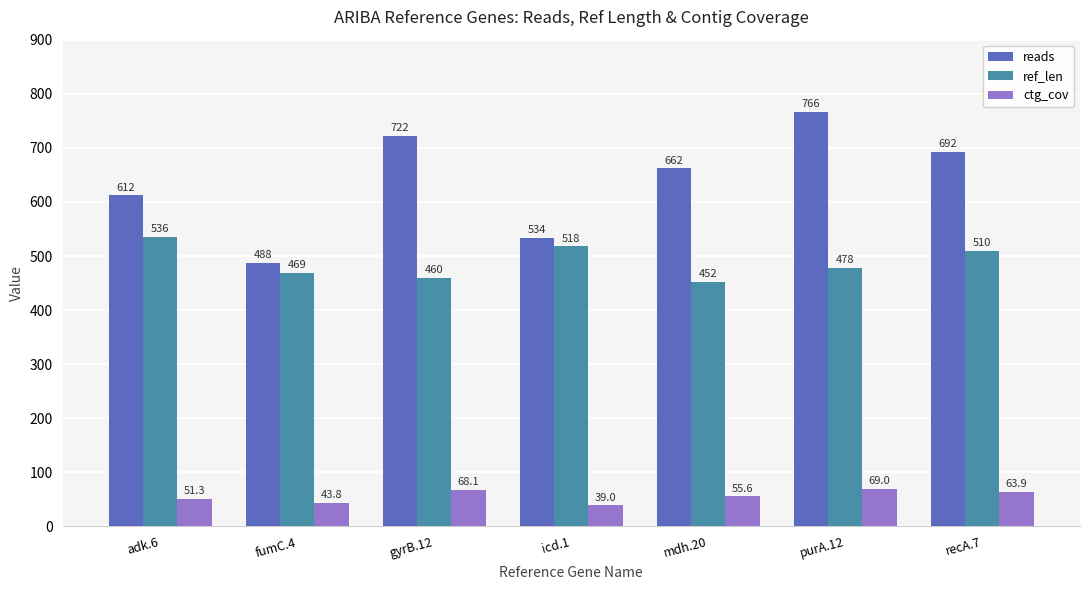

List the series in order of their overall mean, lowest first.

ctg_cov, ref_len, reads